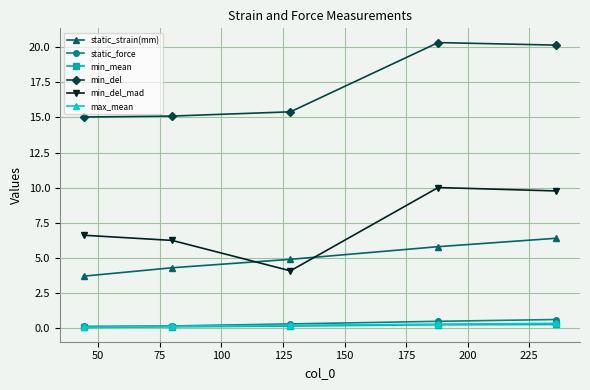

True or false: min_del_mad and min_del cross at least once.

False